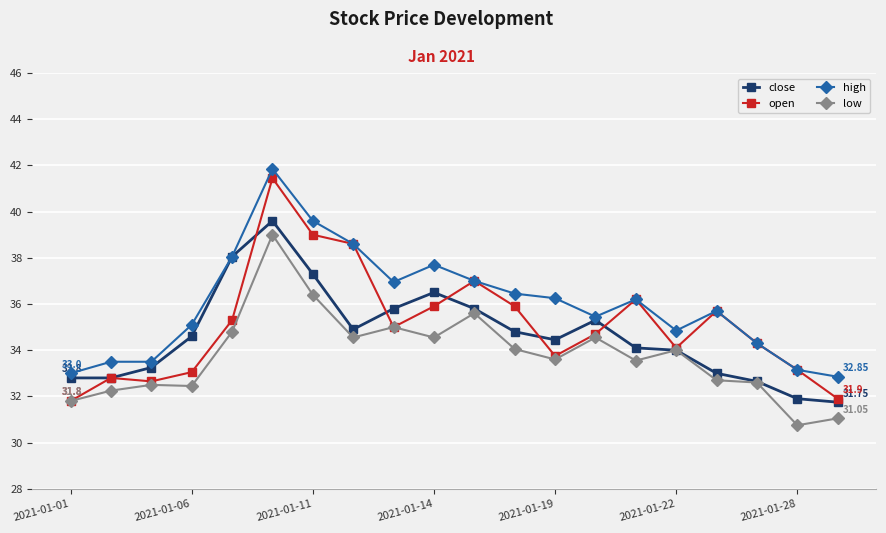

Which series has the largest range (max minus min)?

open